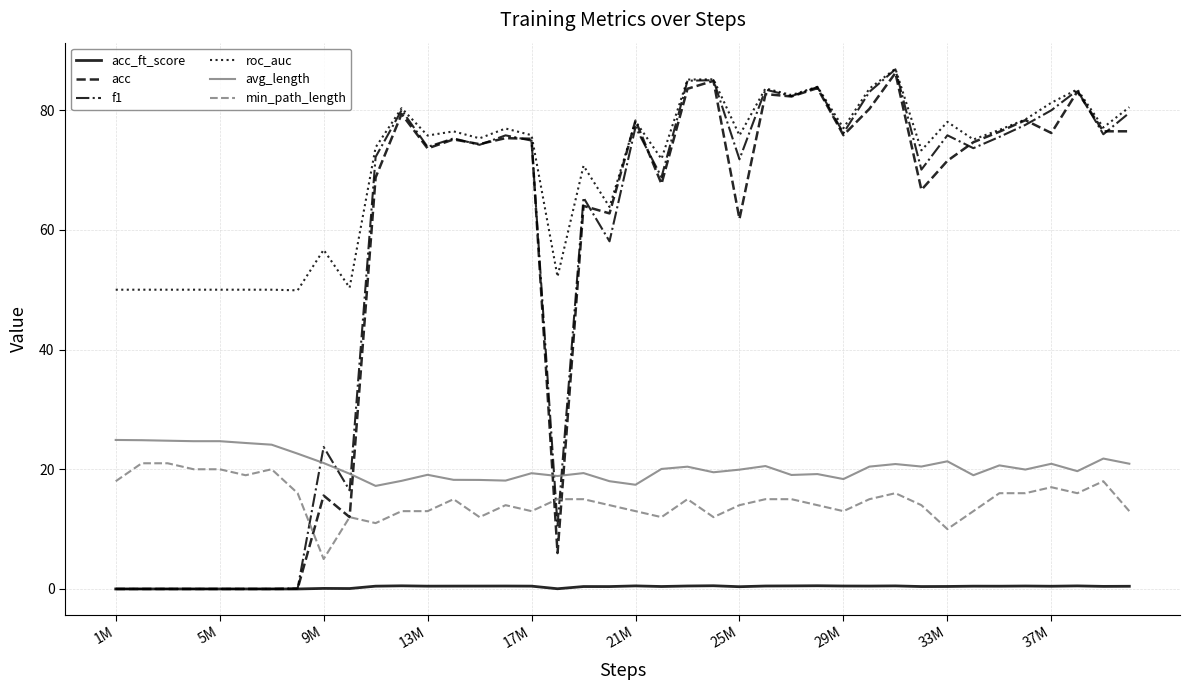

What is the difference between the second highest and minimum values in the roc_auc series?

35.3